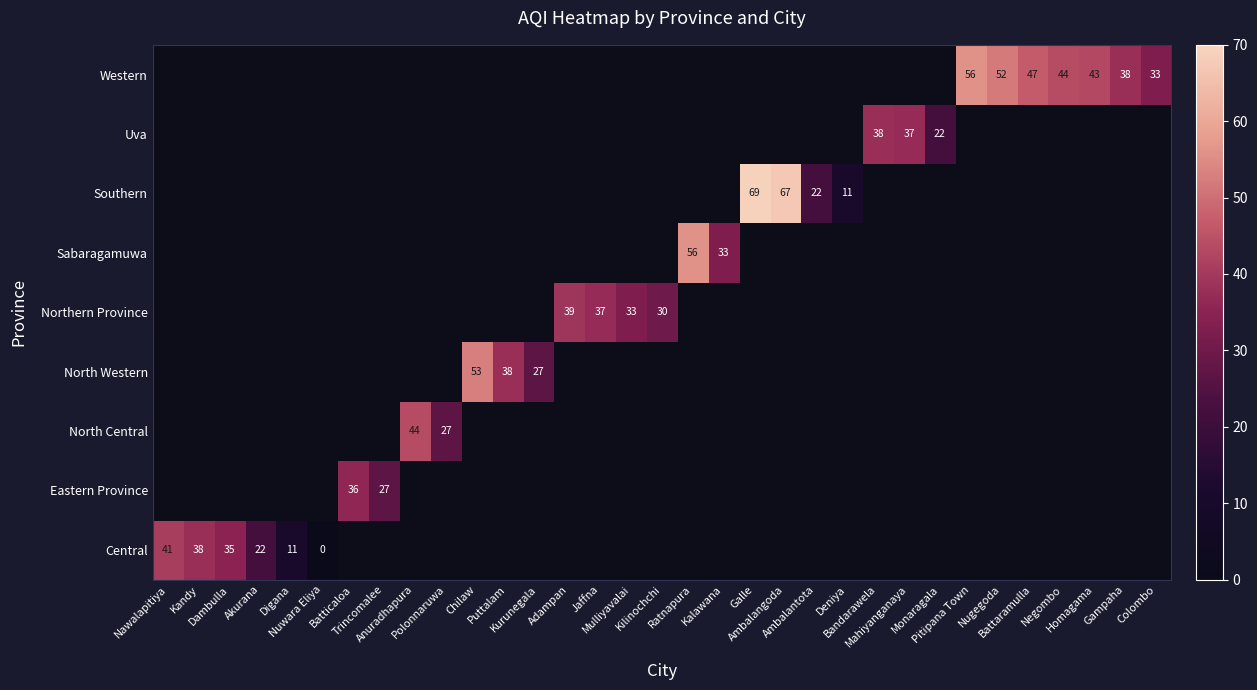

At which category does the chart reach its peak across all series?

Galle